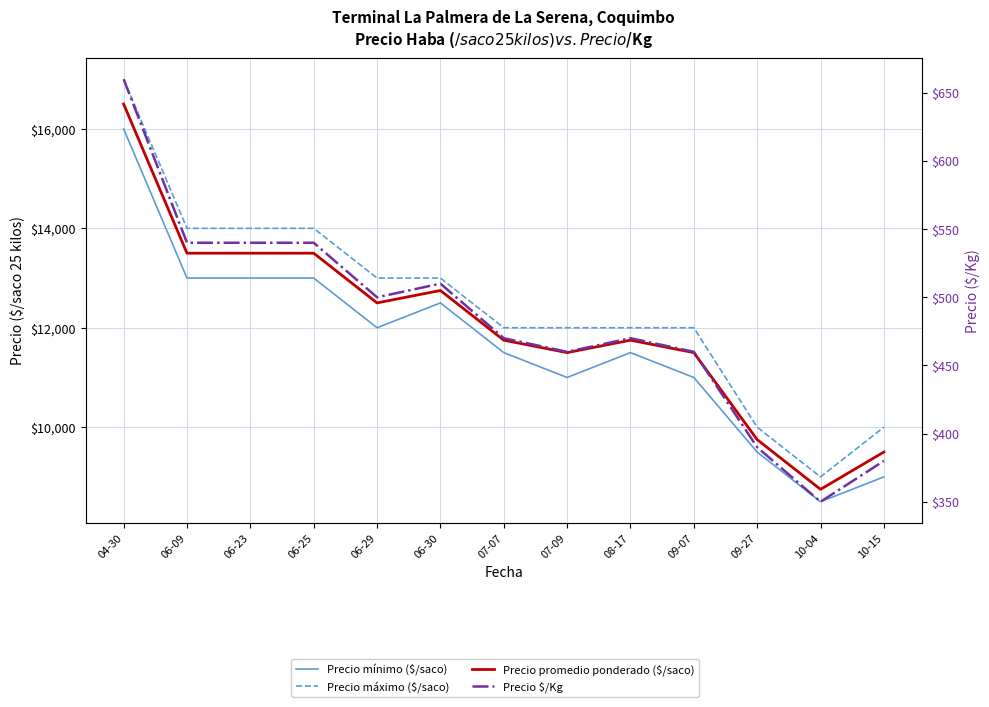

True or false: Precio promedio ponderado ($/saco) and Precio mínimo ($/saco) cross at least once.

False